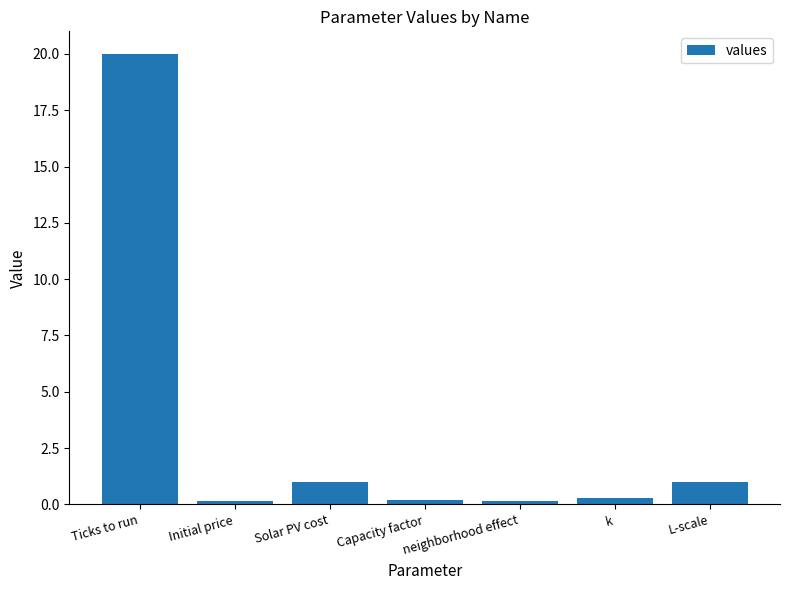

What is the label of the 4th bar from the right?

Capacity factor